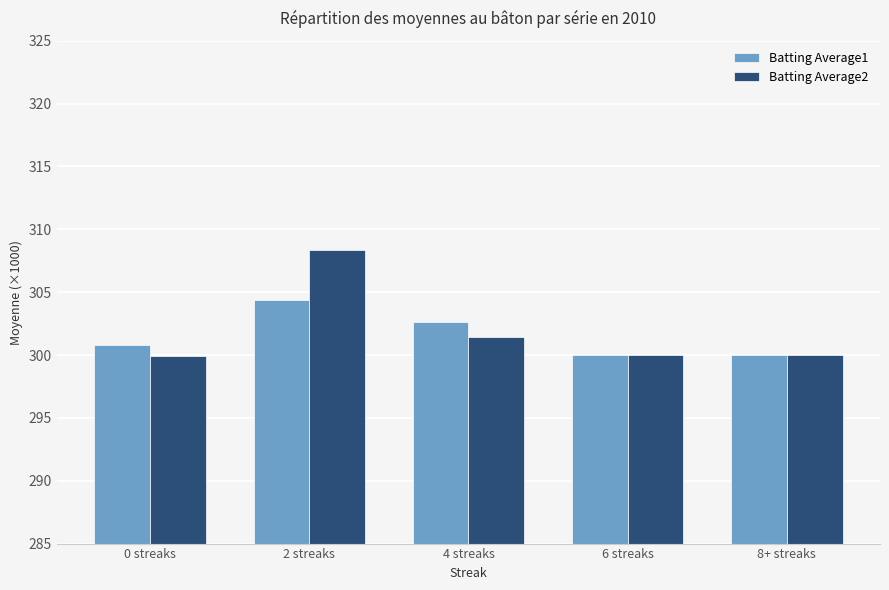

What is the label of the 4th bar from the right?

2 streaks